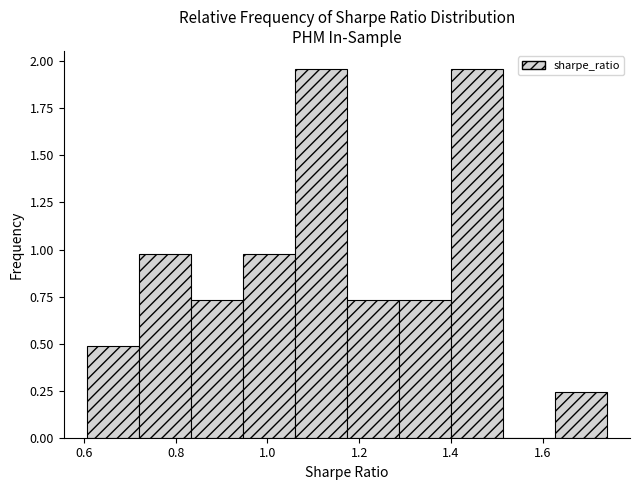

What is the height of the bar covering 1.18 to 1.28 on the x-axis? Neither the bar edges nor the heights are printed on the chart, so give them approximately, as read against the axes.

0.75